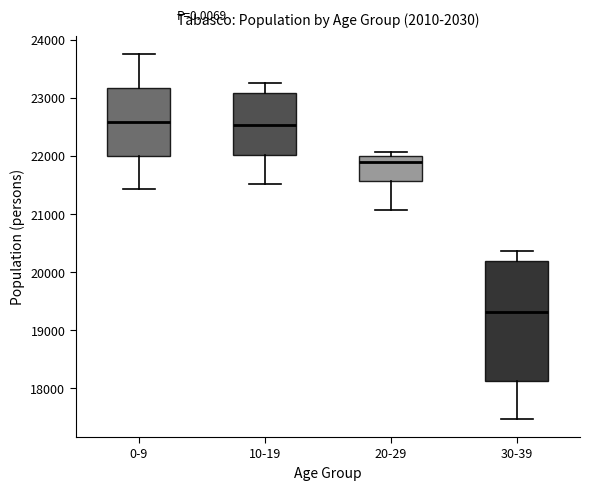

Where is the upper edge of the box for 20-29 on the y-axis? The values are not printed on the chart, so give them approximately, as read against the axis.

22000